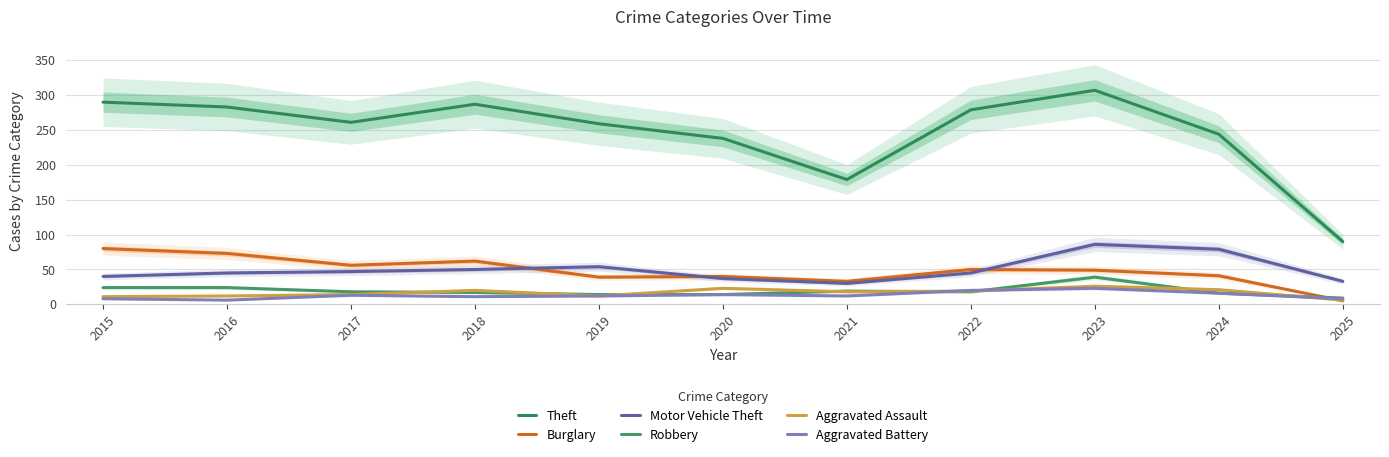

What is the value of the Robbery point at the 5th from the left?

14